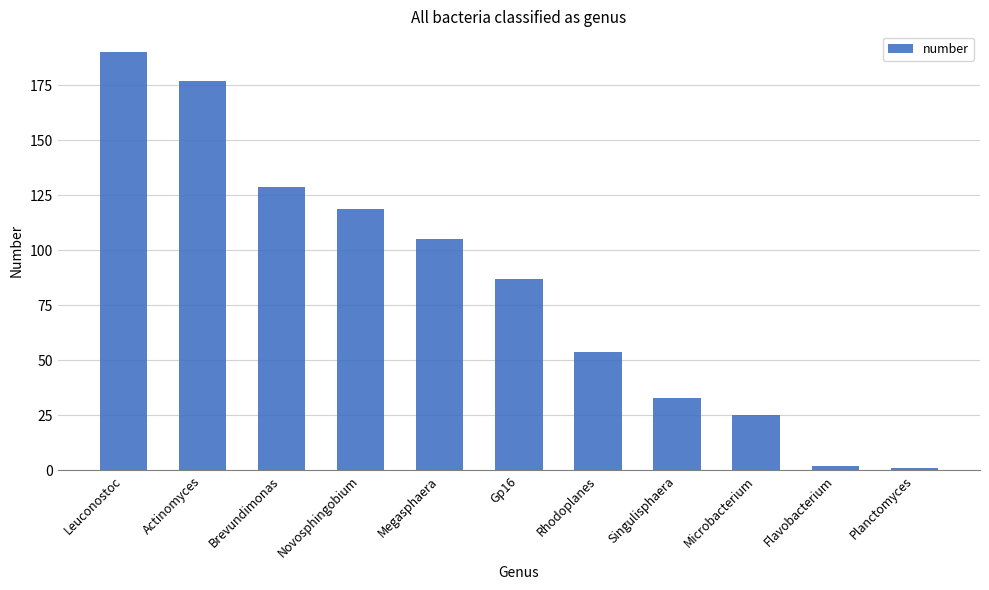

What is the greatest value displayed?

190